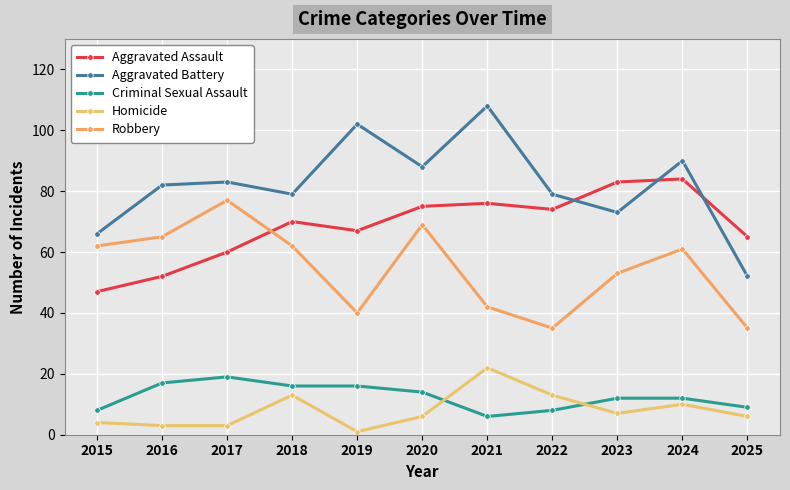

The Robbery series shows 15 at 2019. True or false?

False